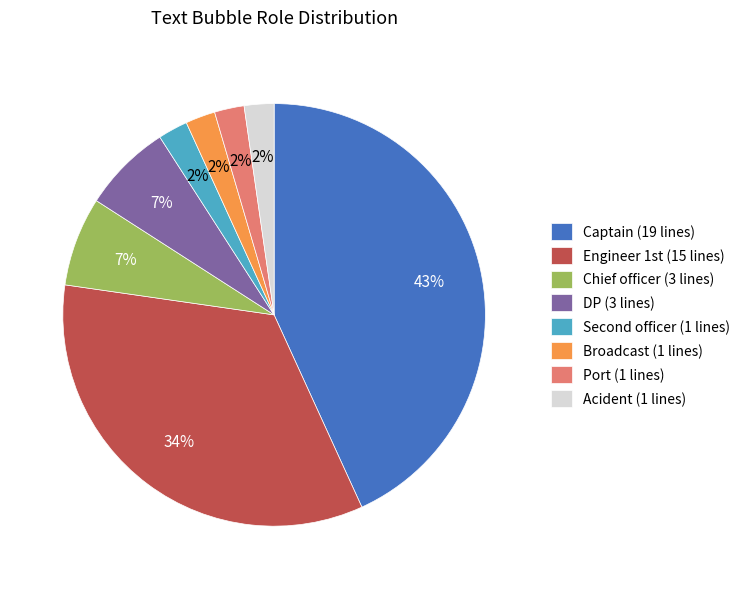

What percentage is the Acident slice, to the nearest percent?

2%